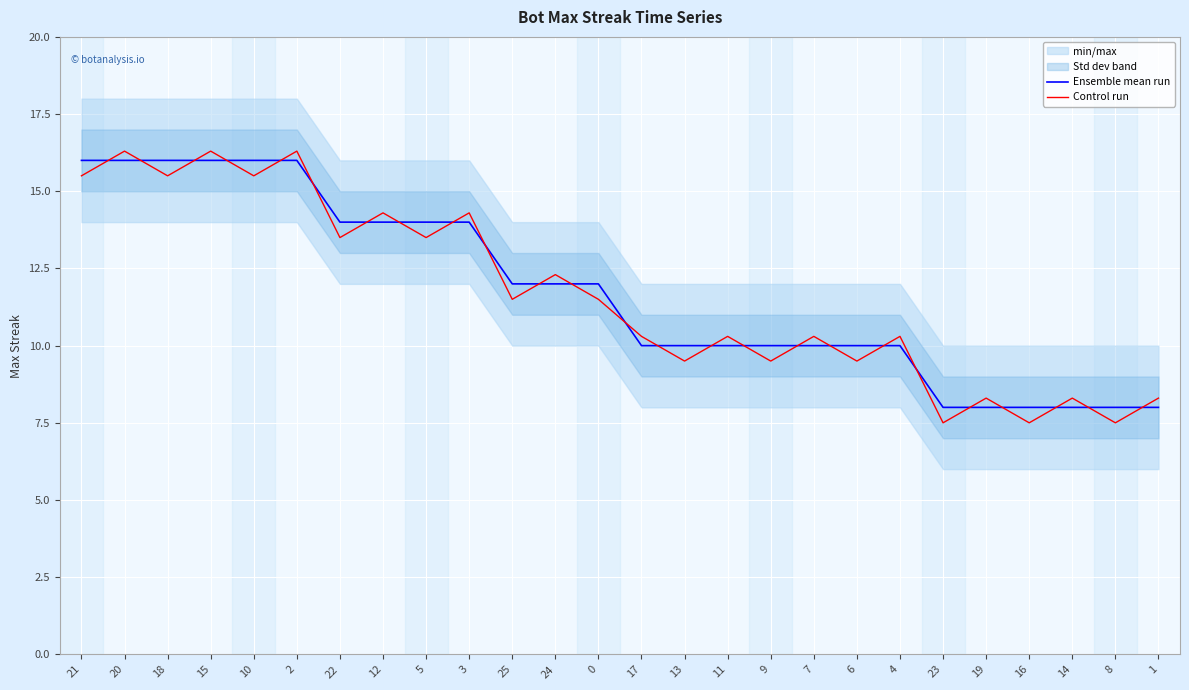

What is the difference between the maximum and minimum values in the Ensemble mean run series?

8.0